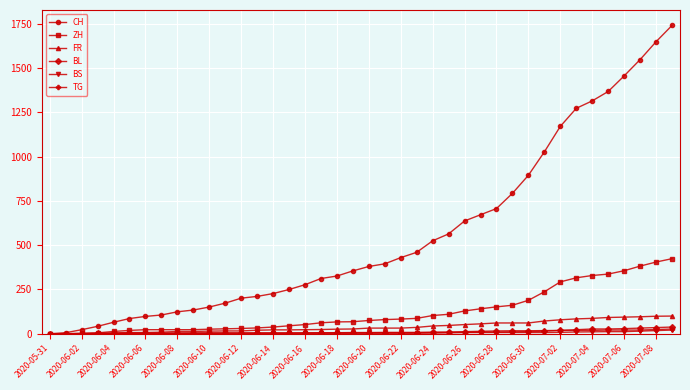

At how many categories does at least one series exceed 1083?

8